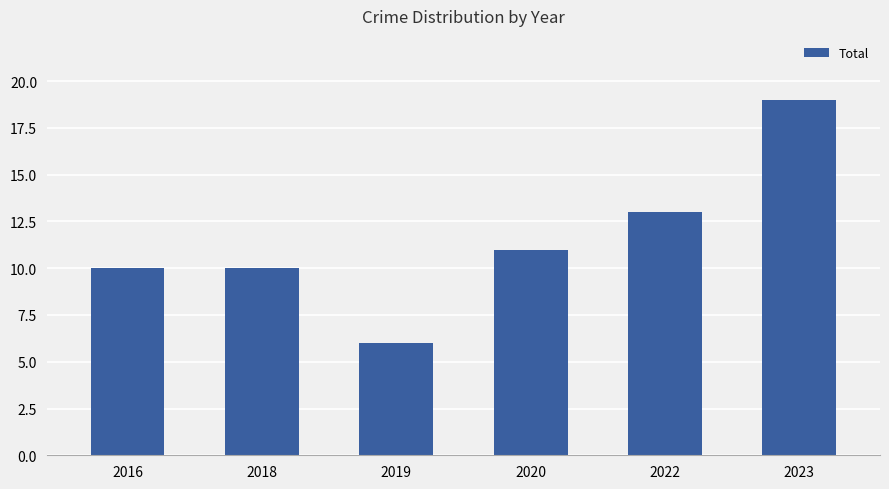

What is the value of the 5th bar from the left?

13